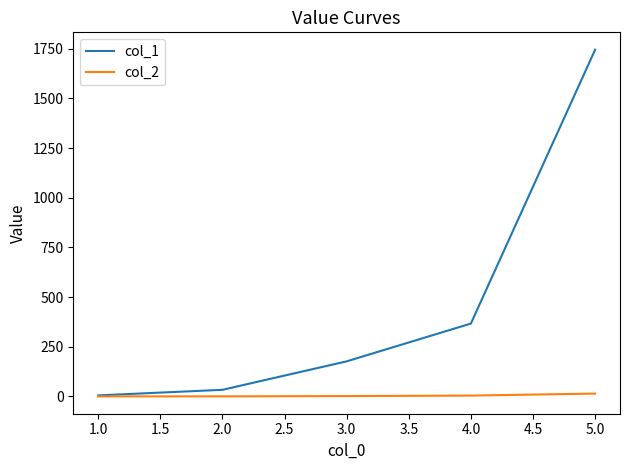

What is the highest value of the col_1 series?

1744.9